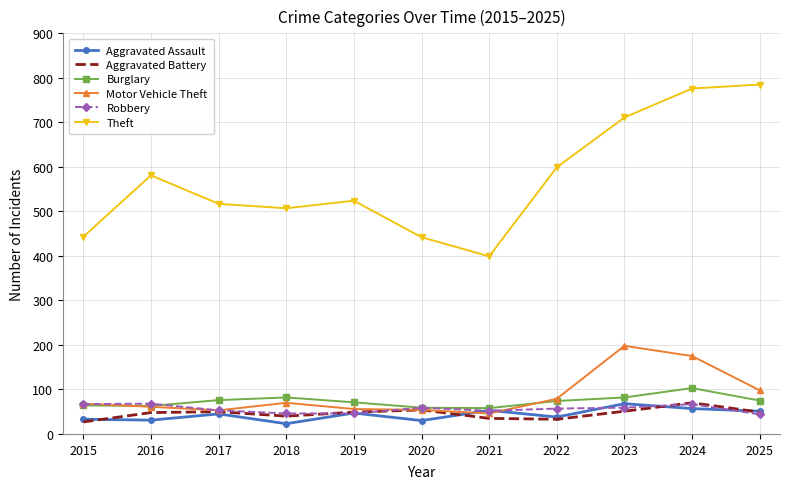

The Motor Vehicle Theft series shows 56 at 2019. True or false?

True